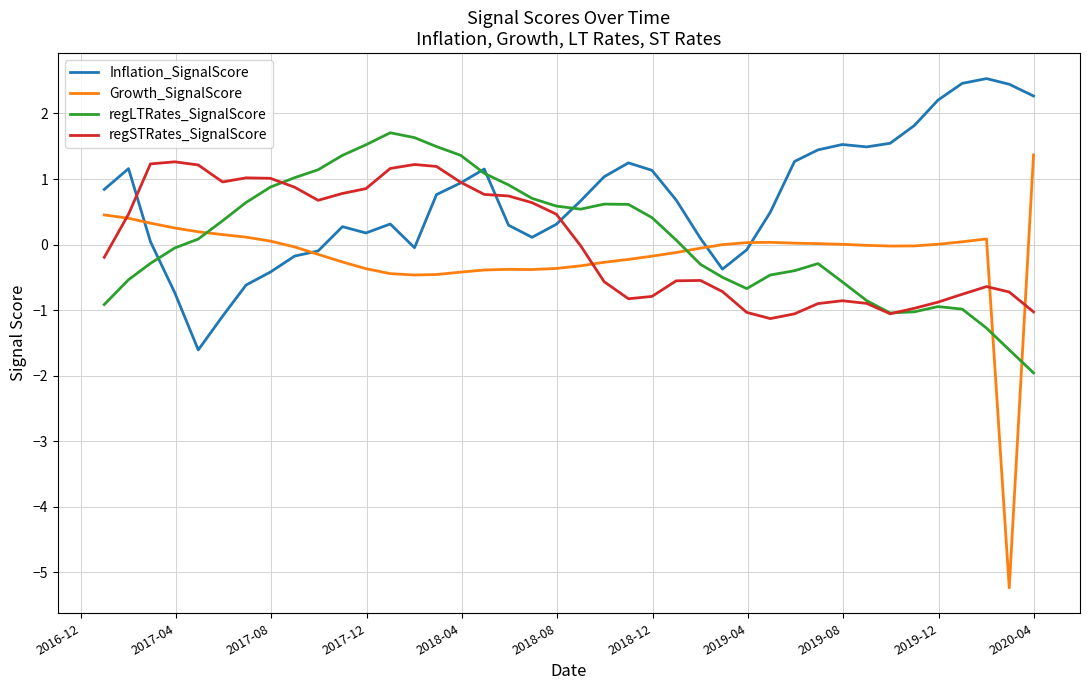

Count the number of data series in this chart.

4